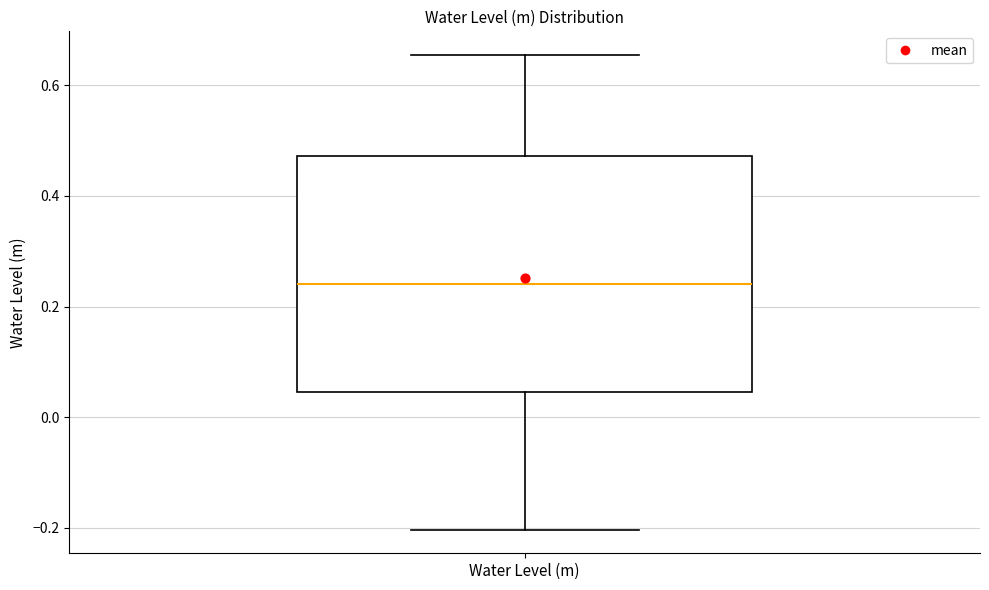

Where does the upper whisker of the box for Water Level (m) end on the y-axis? The values are not printed on the chart, so give them approximately, as read against the axis.

0.66